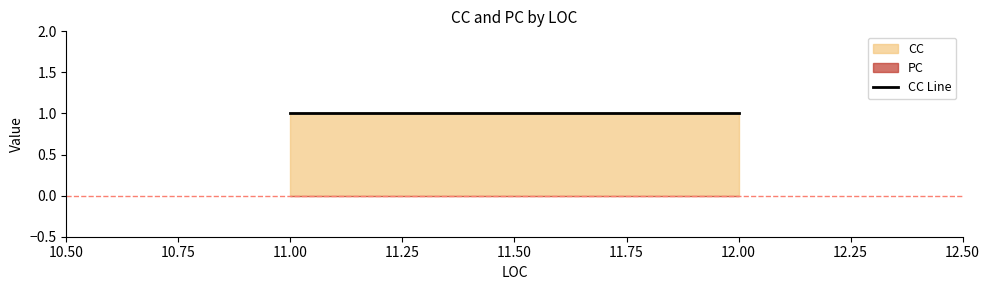

What is the total value across all series at 11?

1